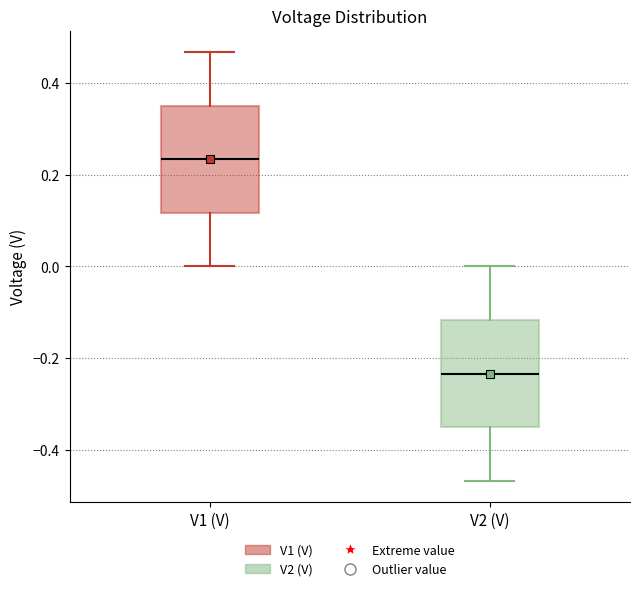

Where does the median line of the box for V2 (V) sit on the y-axis? The values are not printed on the chart, so give them approximately, as read against the axis.

-0.24